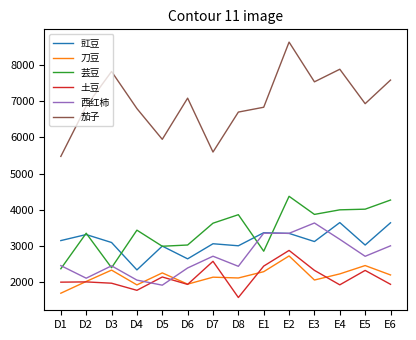

What is the total value across all series at D7?

19674.5